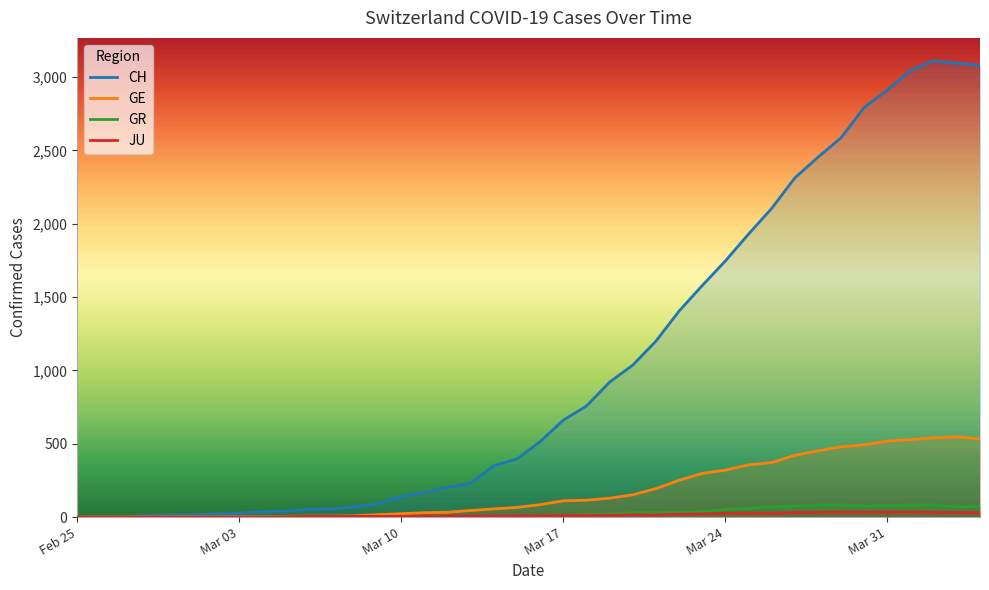

How many interior local valleys does the JU series have?

2